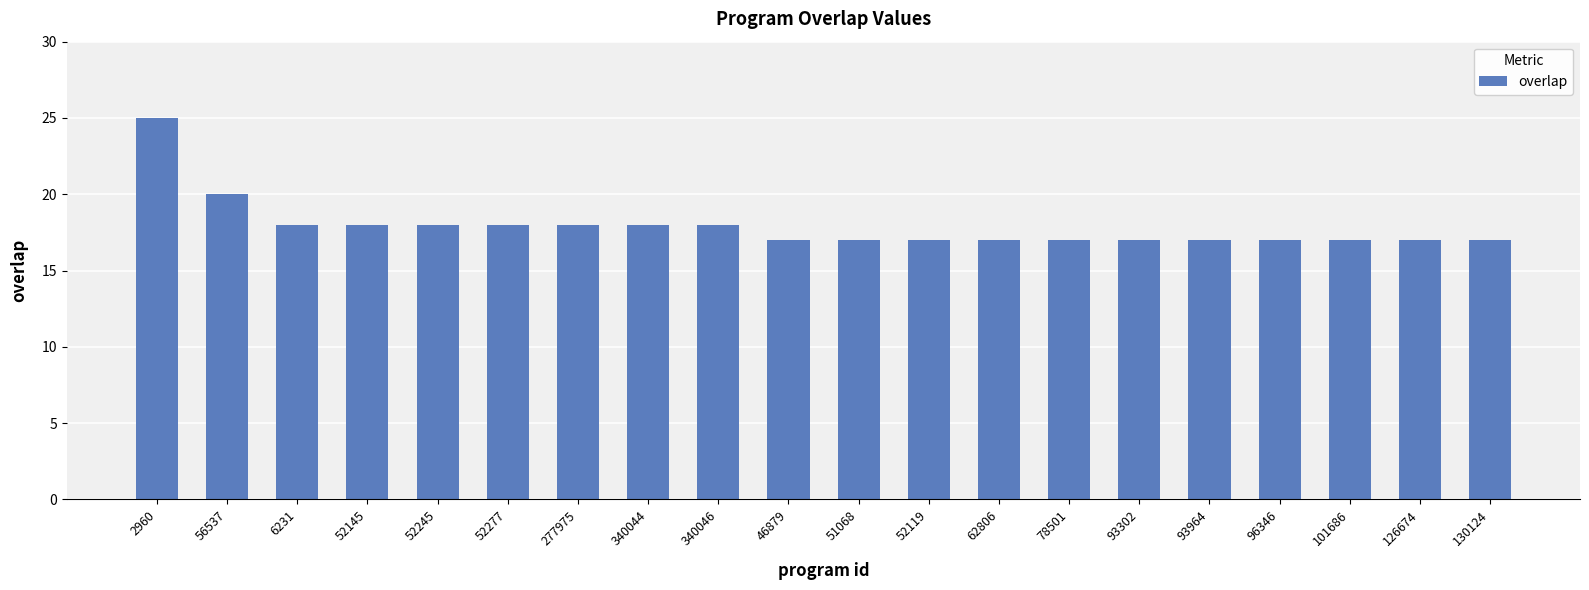

What is the change in value from 340044 to 62806?

-1